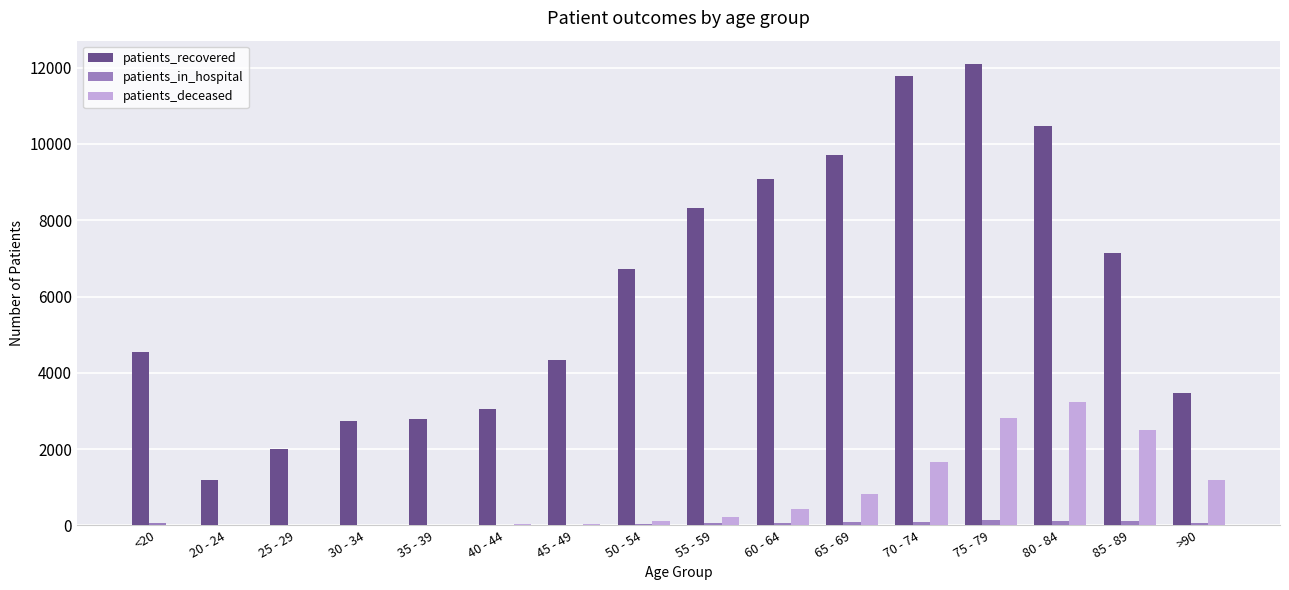

At which label does patients_deceased reach its peak?

80 - 84